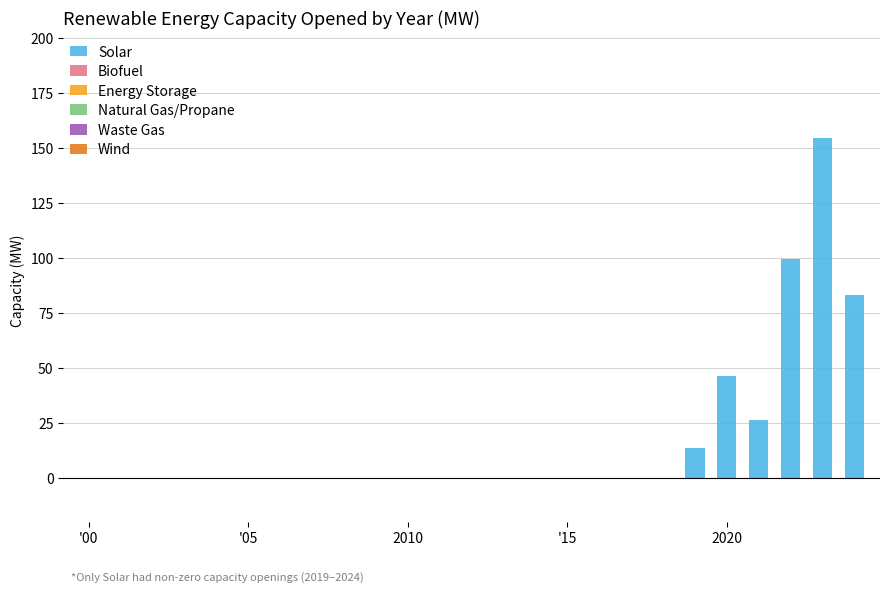

What is the sum of all values?

423.1